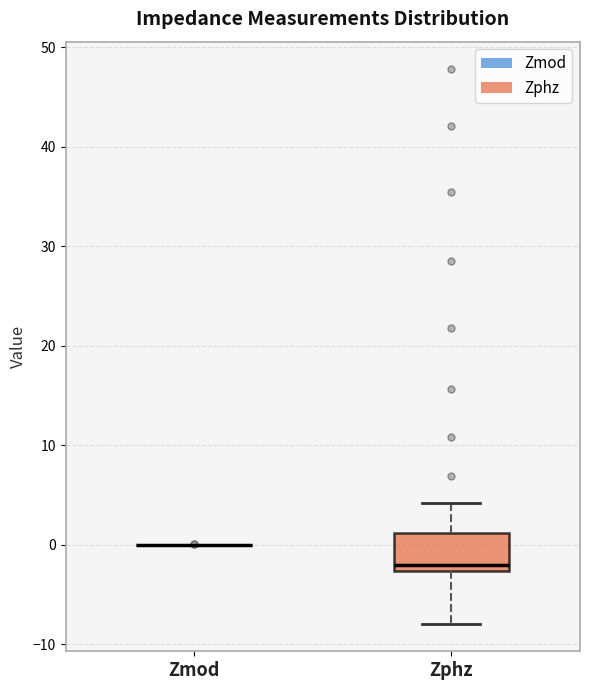

Reading left to right, transcribe this box plot: for each box, give where its median line is, the range the box spans, and where its two whiskers end, as read against the y-axis. The values are not printed on the chart, so give them approximately, as read against the axis.

Zmod: box collapsed to a line at 0, whiskers 0 to 0
Zphz: median -2, box -3 to 1, whiskers -8 to 4